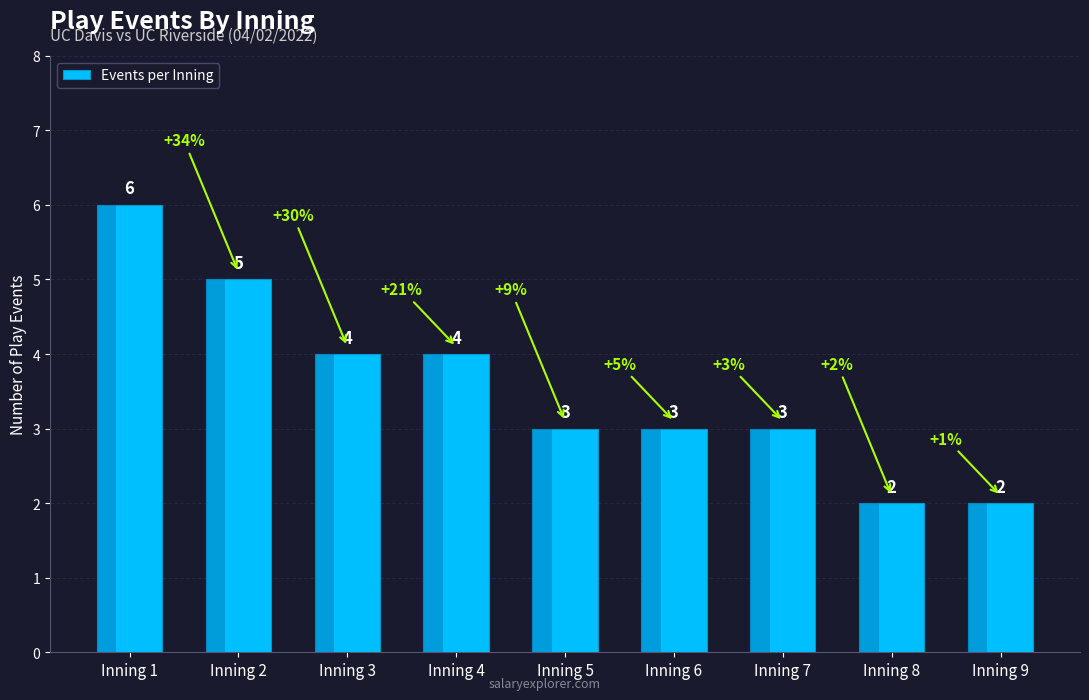

Reading left to right, list all the values displayed in this chart.

6	5	4	4	3	3	3	2	2